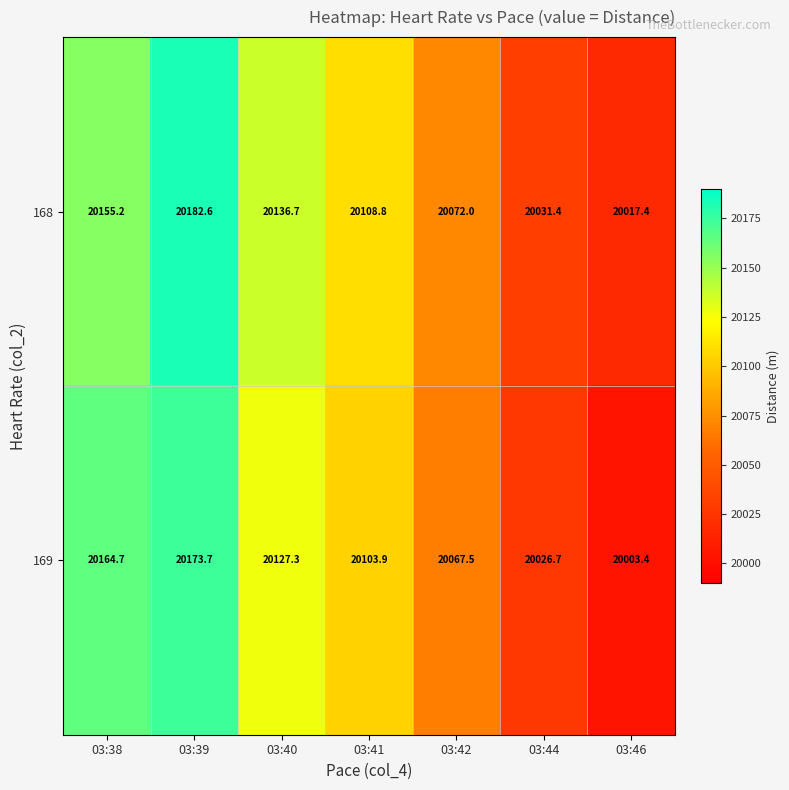

What is the maximum value shown in the chart?

20182.6